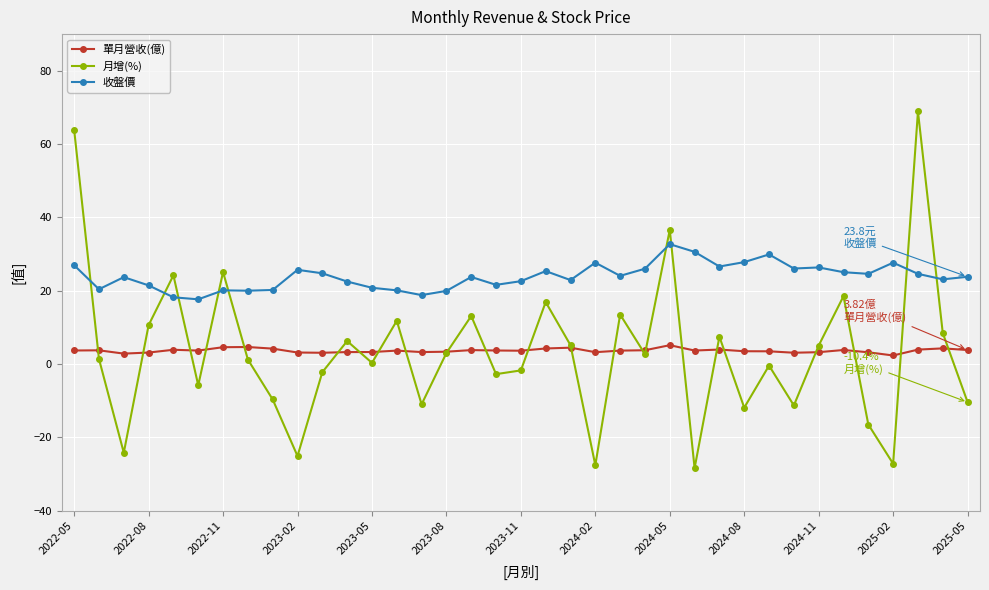

True or false: 單月營收(億) and 收盤價 intersect in this chart.

False